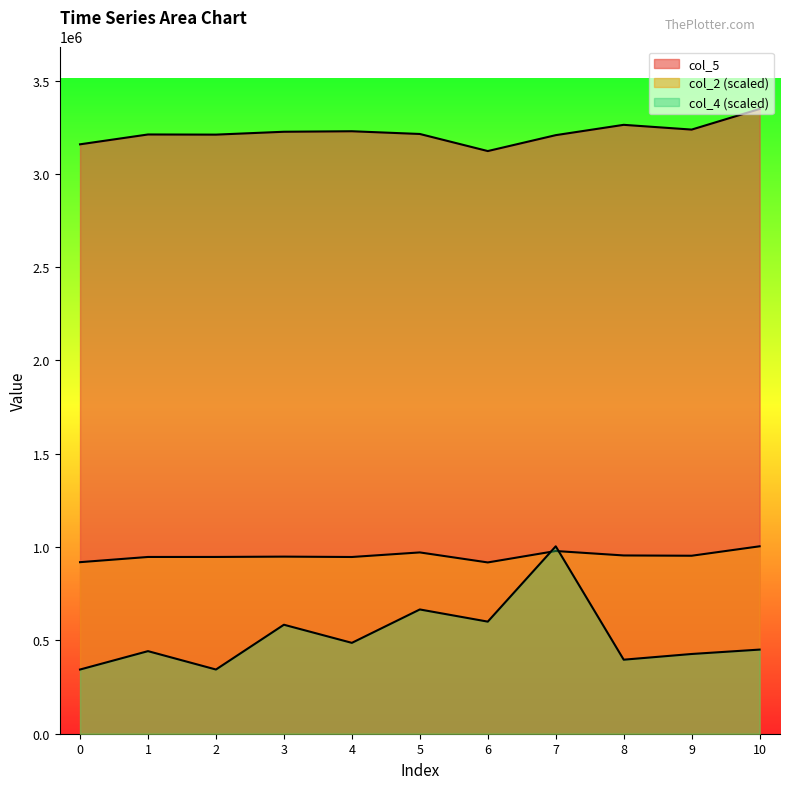

Which has a higher value, 7 or 1?

7